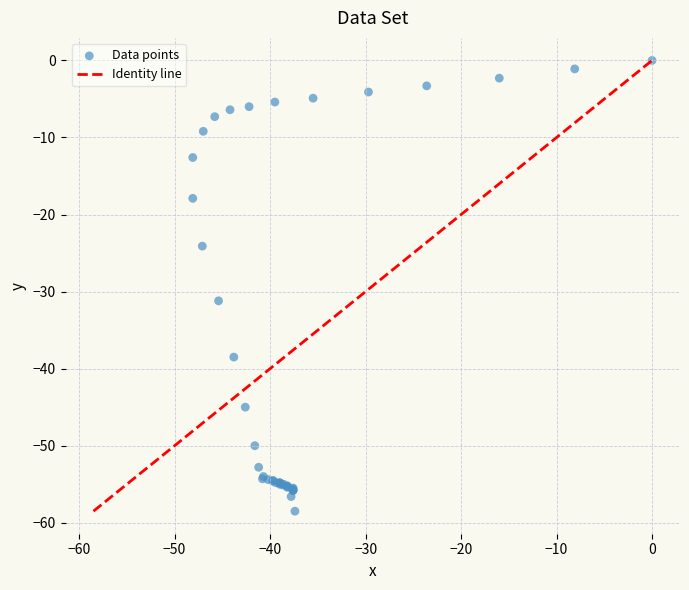

What Y value in the scatter plot is closest to -29?

-31.2